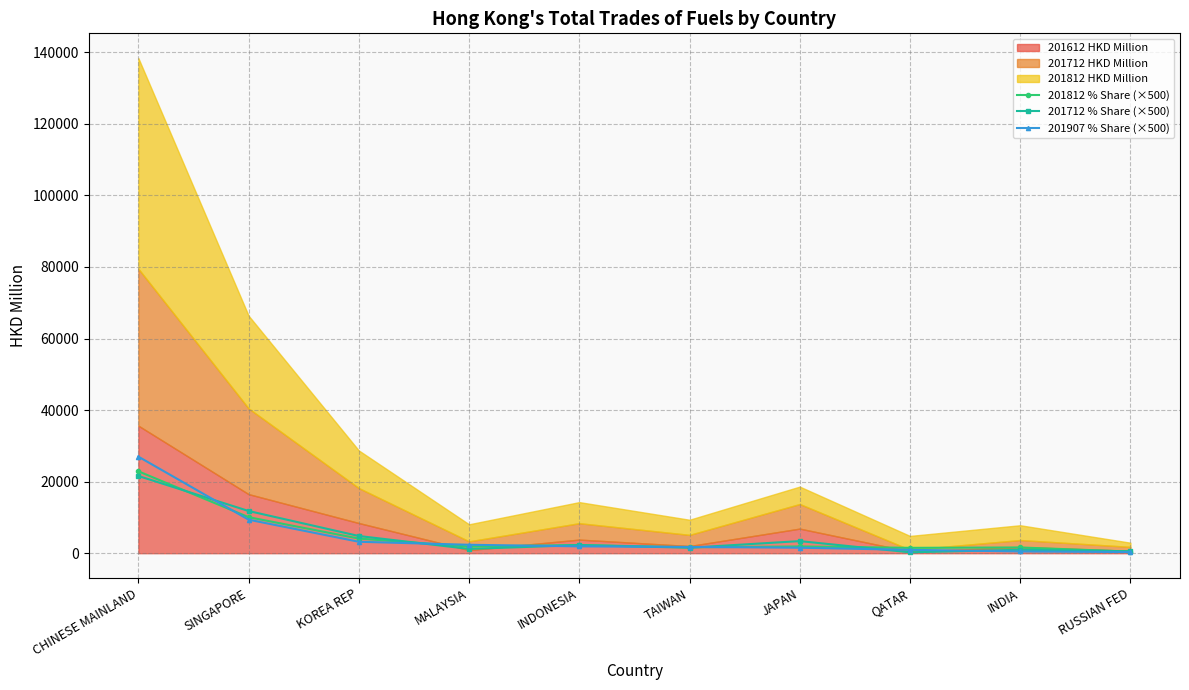

At which category does 201812 % Share (×500) reach its first local peak?

INDONESIA